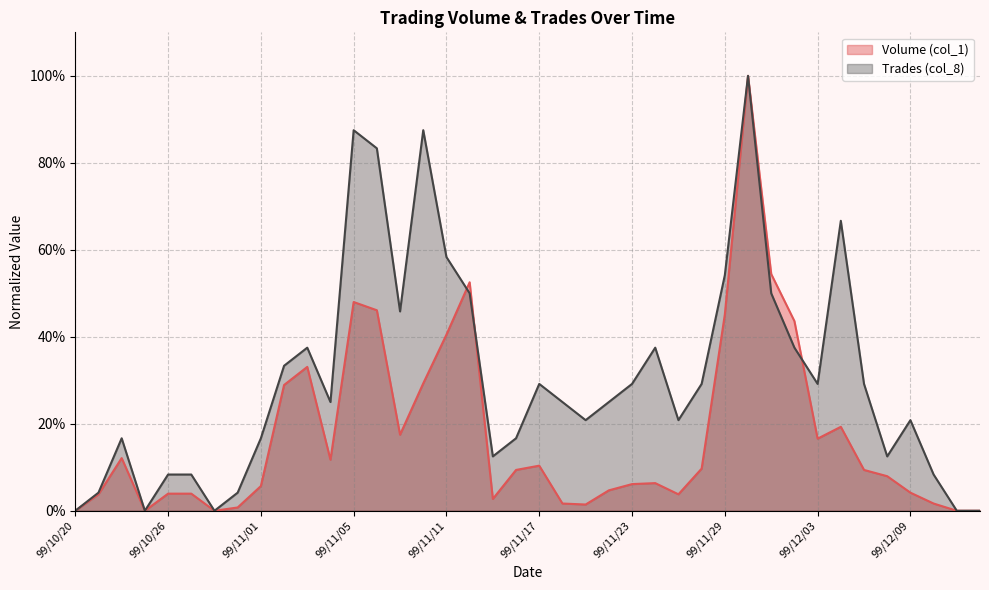

Reading right to left, transcribe all the data shown in this chart.

Volume (col_1): 99/12/14=0.0	99/12/13=0.0	99/12/10=0.0	99/12/09=0.0	99/12/08=0.1	99/12/07=0.1	99/12/06=0.2	99/12/03=0.2	99/12/02=0.4	99/12/01=0.5	99/11/30=1.0	99/11/29=0.5	99/11/26=0.1	99/11/25=0.0	99/11/24=0.1	99/11/23=0.1	99/11/22=0.0	99/11/19=0.0	99/11/18=0.0	99/11/17=0.1	99/11/16=0.1	99/11/15=0.0	99/11/12=0.5	99/11/11=0.4	99/11/10=0.3	99/11/09=0.2	99/11/08=0.5	99/11/05=0.5	99/11/04=0.1	99/11/03=0.3	99/11/02=0.3	99/11/01=0.1	99/10/29=0.0	99/10/28=0.0	99/10/27=0.0	99/10/26=0.0	99/10/25=0.0	99/10/22=0.1	99/10/21=0.0	99/10/20=0.0
Trades (col_8): 99/12/14=0.0	99/12/13=0.0	99/12/10=0.1	99/12/09=0.2	99/12/08=0.1	99/12/07=0.3	99/12/06=0.7	99/12/03=0.3	99/12/02=0.4	99/12/01=0.5	99/11/30=1.0	99/11/29=0.5	99/11/26=0.3	99/11/25=0.2	99/11/24=0.4	99/11/23=0.3	99/11/22=0.2	99/11/19=0.2	99/11/18=0.2	99/11/17=0.3	99/11/16=0.2	99/11/15=0.1	99/11/12=0.5	99/11/11=0.6	99/11/10=0.9	99/11/09=0.5	99/11/08=0.8	99/11/05=0.9	99/11/04=0.2	99/11/03=0.4	99/11/02=0.3	99/11/01=0.2	99/10/29=0.0	99/10/28=0.0	99/10/27=0.1	99/10/26=0.1	99/10/25=0.0	99/10/22=0.2	99/10/21=0.0	99/10/20=0.0